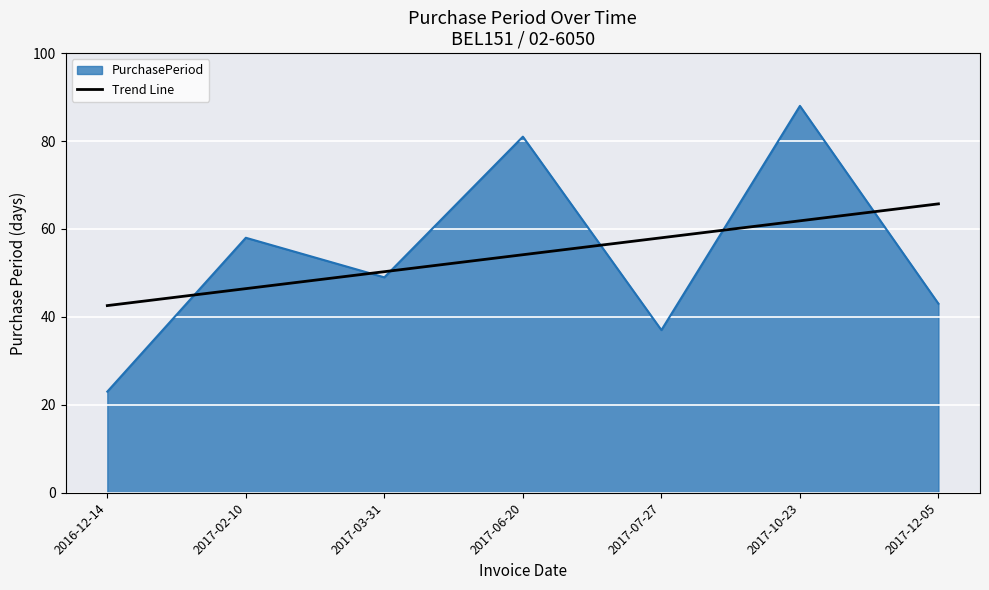

What is the smallest value displayed?

23.0